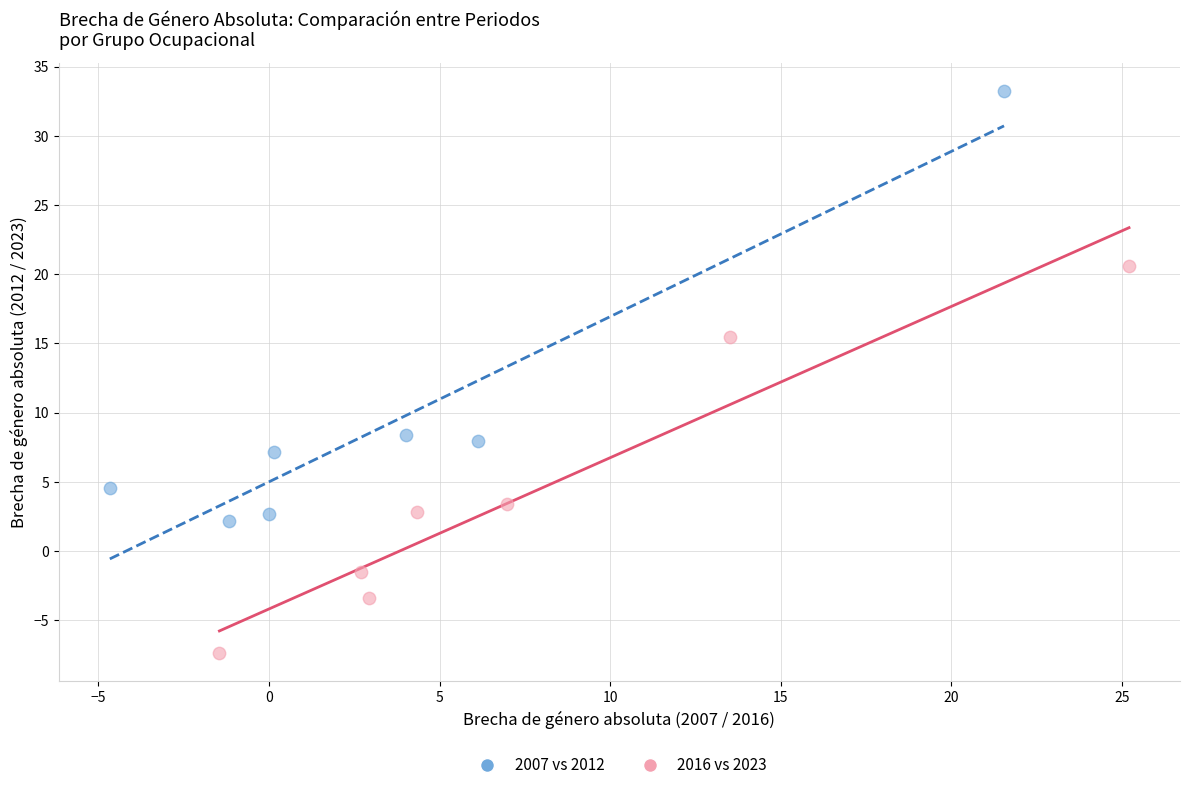

Which series has the widest spread of Y values?

2007 vs 2012